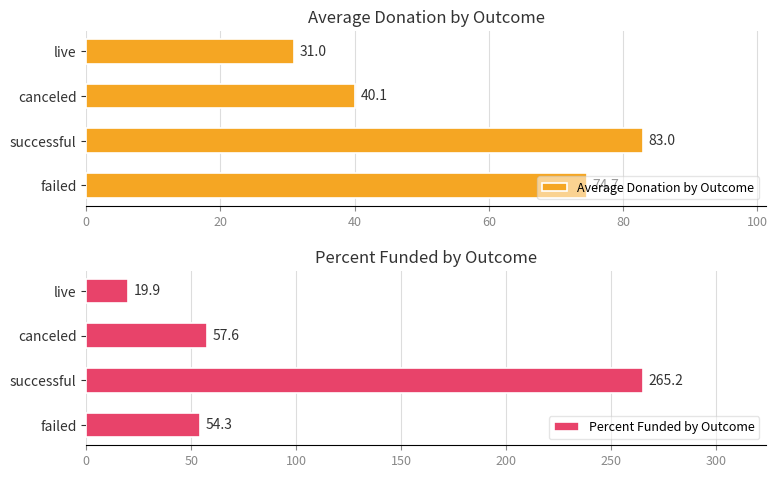

Which series has the largest range (max minus min)?

Percent Funded by Outcome